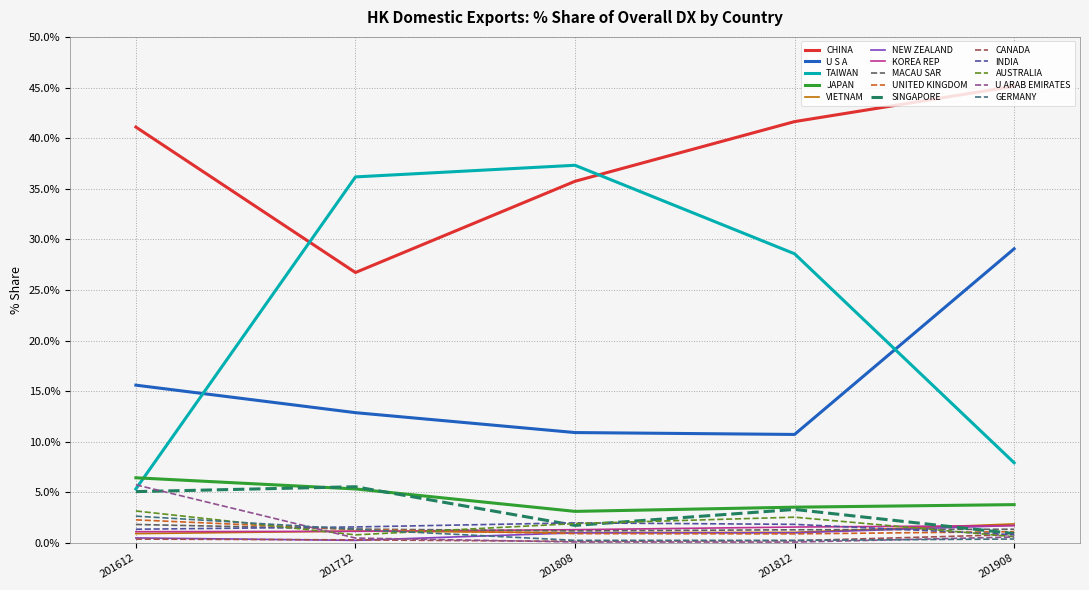

Does the chart have visible grid lines?

Yes